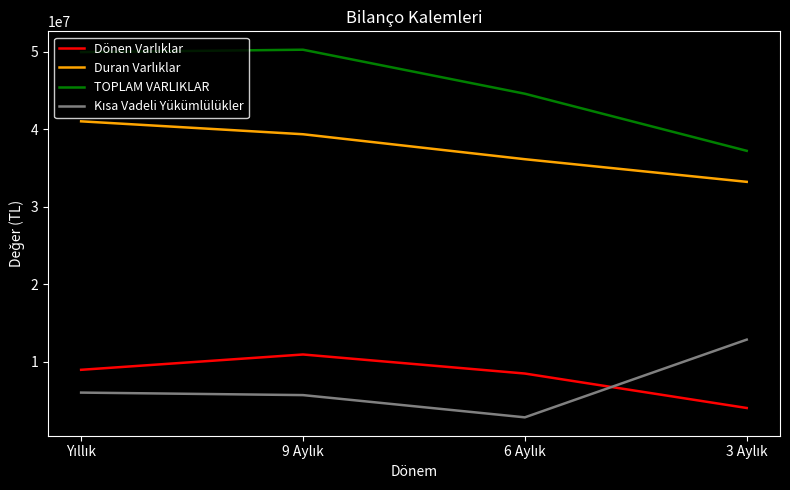

Which series has the largest total across all categories?

TOPLAM VARLIKLAR